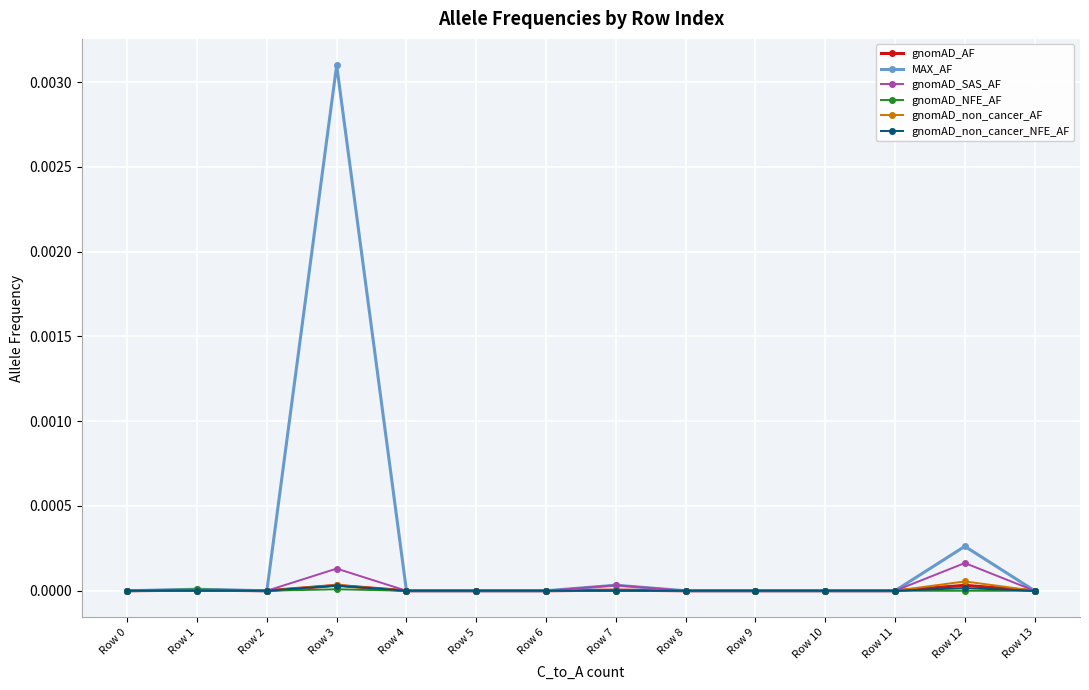

Does the chart have visible grid lines?

Yes